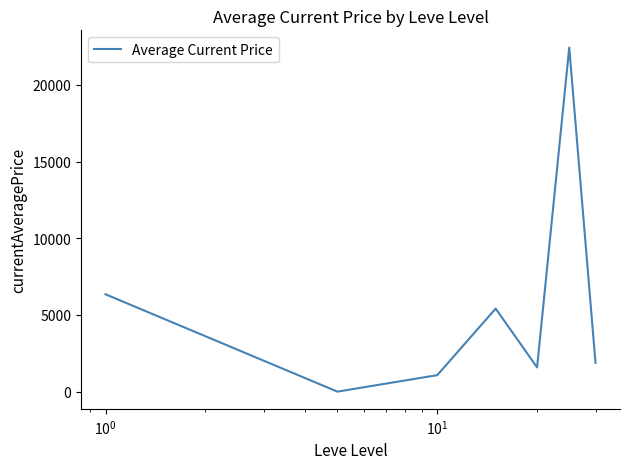

Count the number of categories in the chart.

7